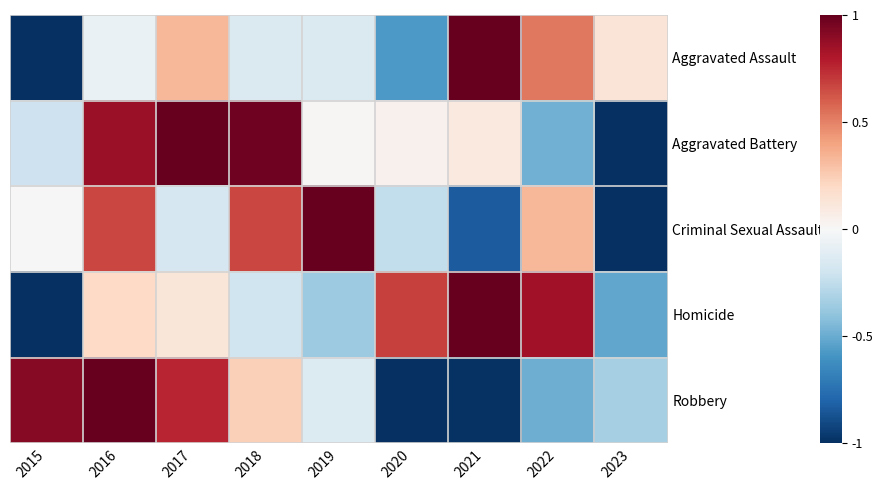

What is the spread (max minus min) of values at 2017?

1.2